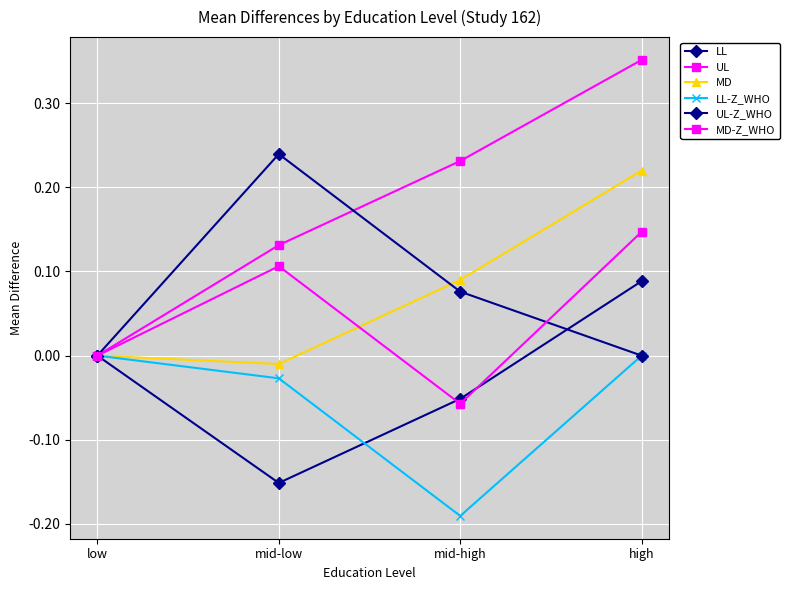

In MD-Z_WHO, how many points are higher than both neighbors (excluding endpoints)?

1